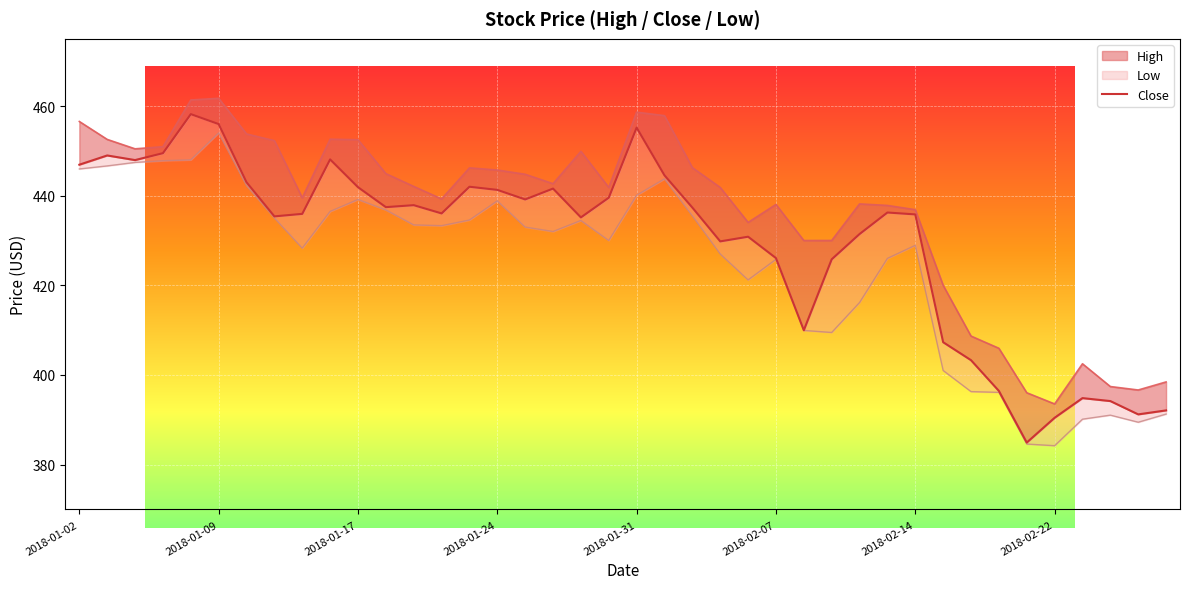

What is the sum of the values at 18 and 17?

876.8